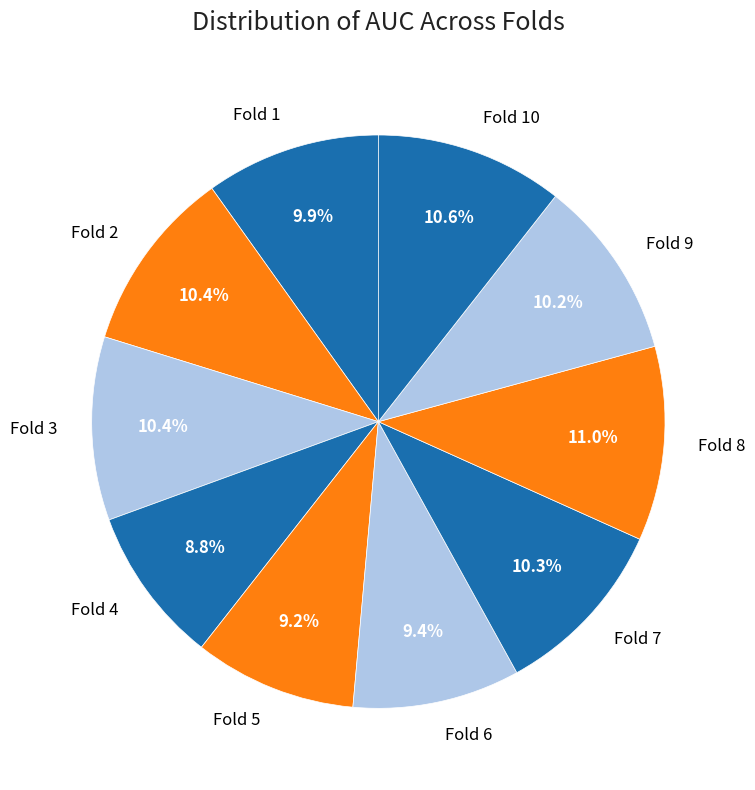

Is there a majority slice in this chart?

No